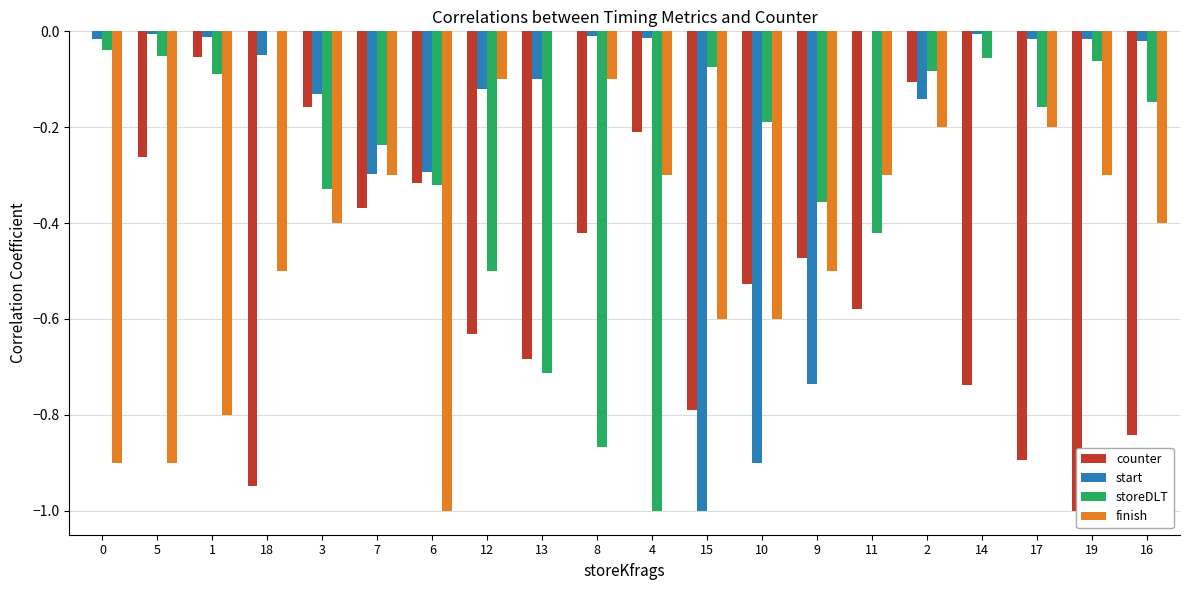

What are all the series names shown in the legend?

counter, start, storeDLT, finish